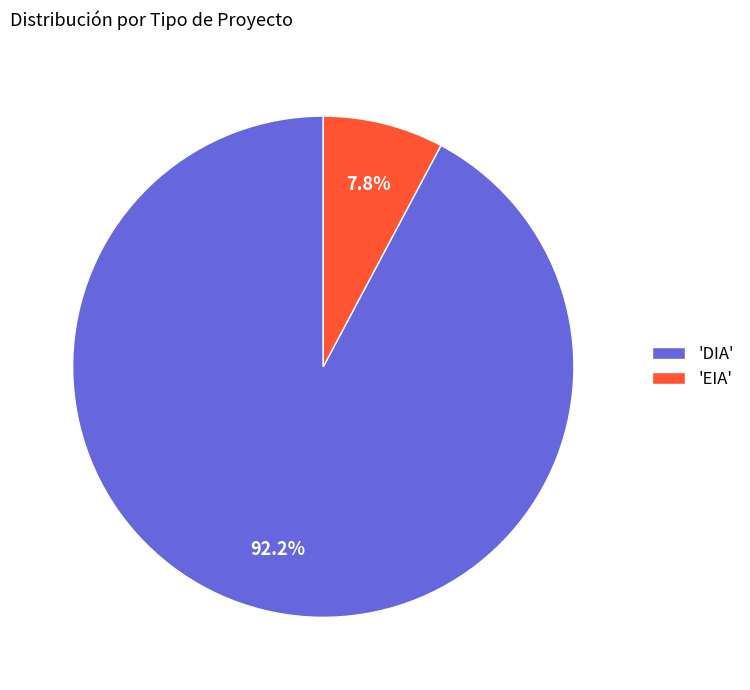

Is there any slice that represents more than half of the pie?

Yes